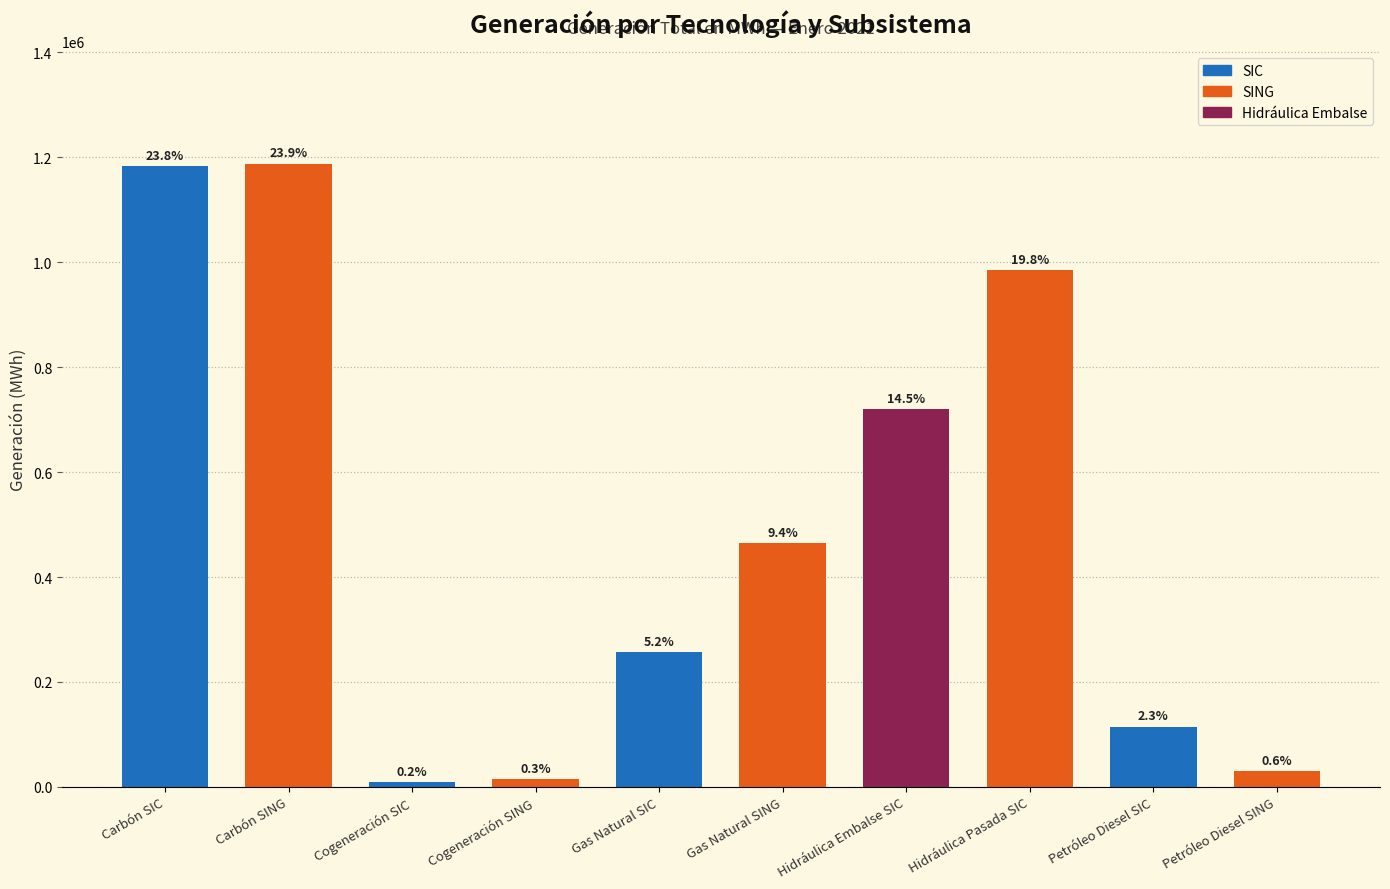

Does the chart contain any negative values?

No